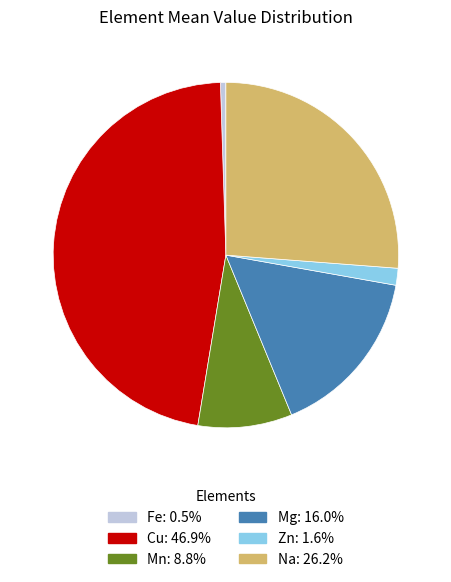

Which category has the smallest portion of the pie?

Fe